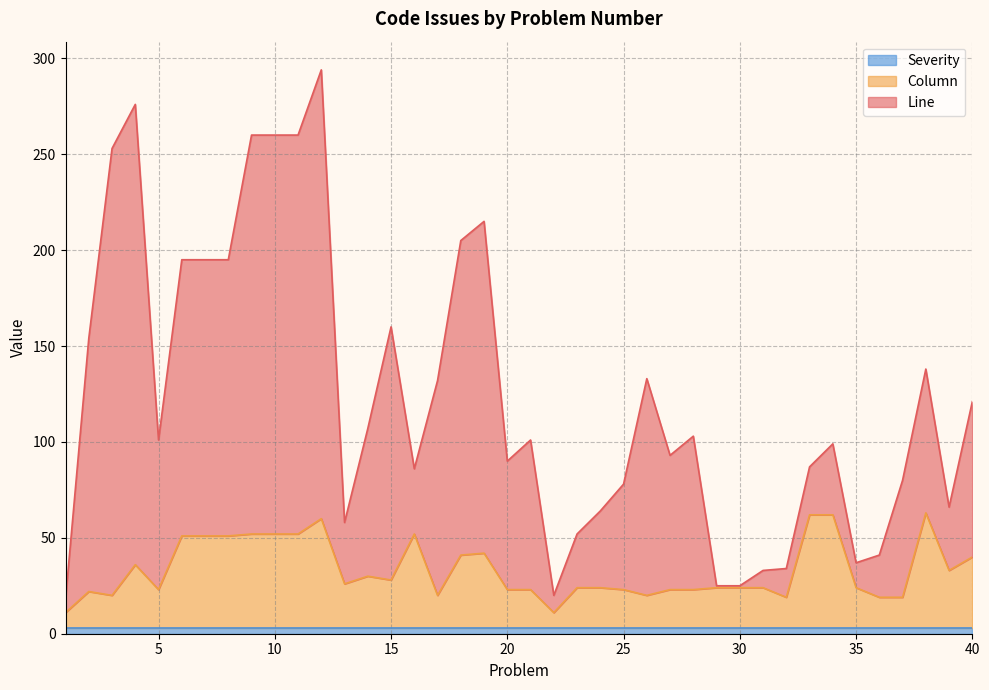

True or false: Line has a value of 195 at 6.

True